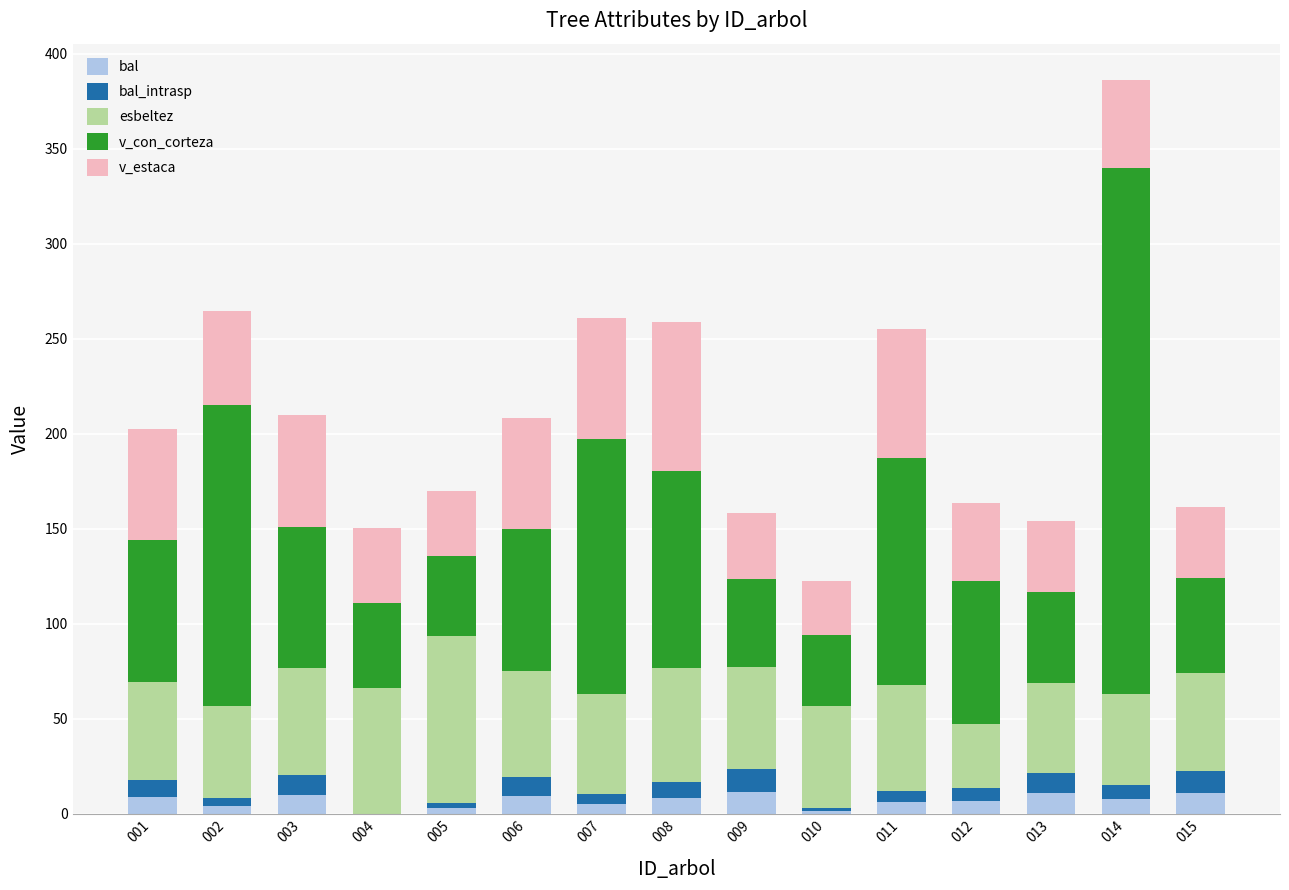

What is the total value across all series at 001?

202.4